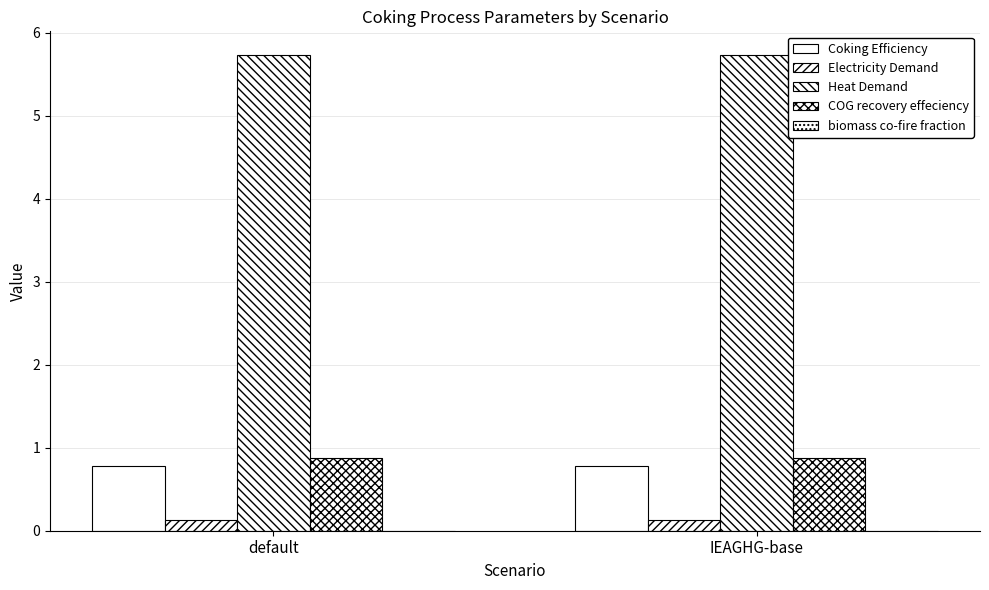

Are the bars grouped side by side (vs. stacked)?

Yes